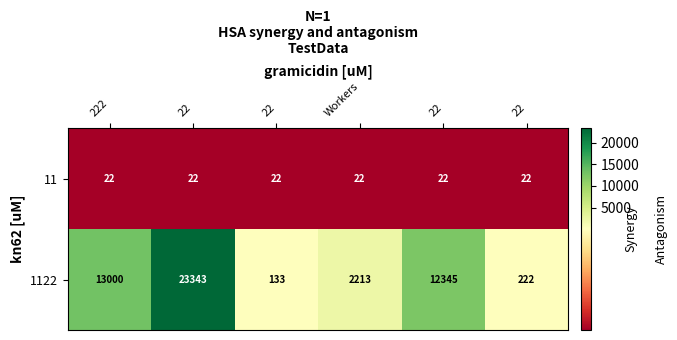

List the series in order of their overall mean, lowest first.

11, 1122